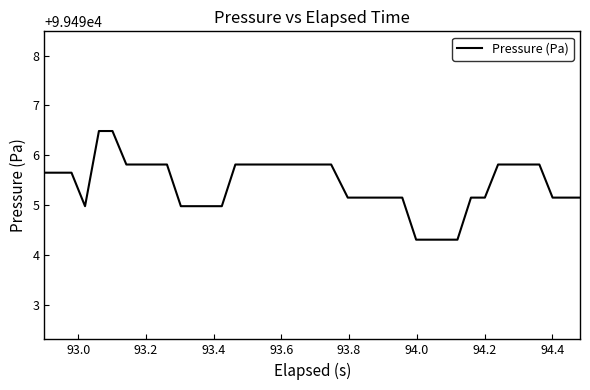

Is this an area chart (filled region under the line)?

No